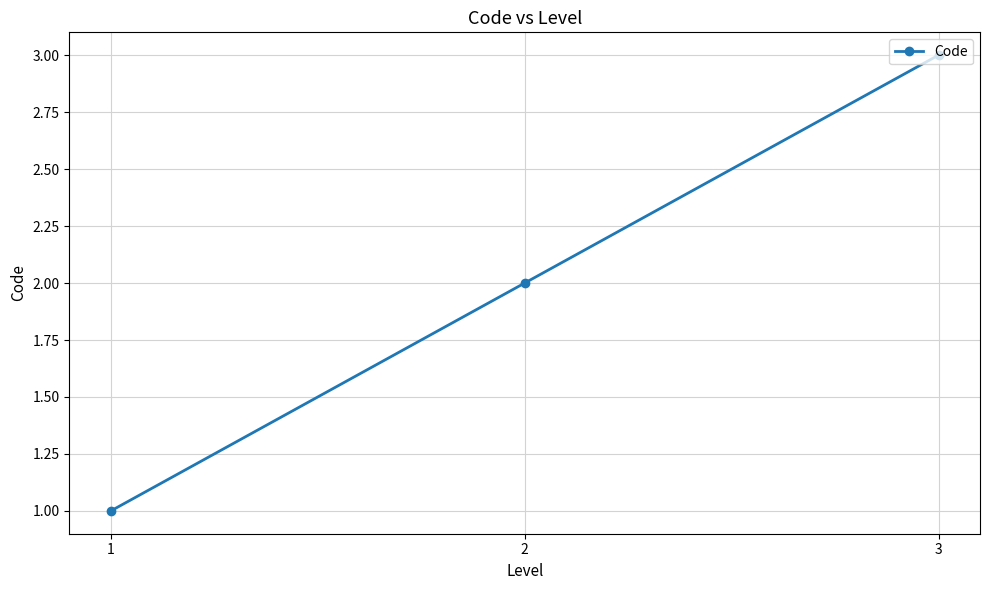

What is the average value?

2